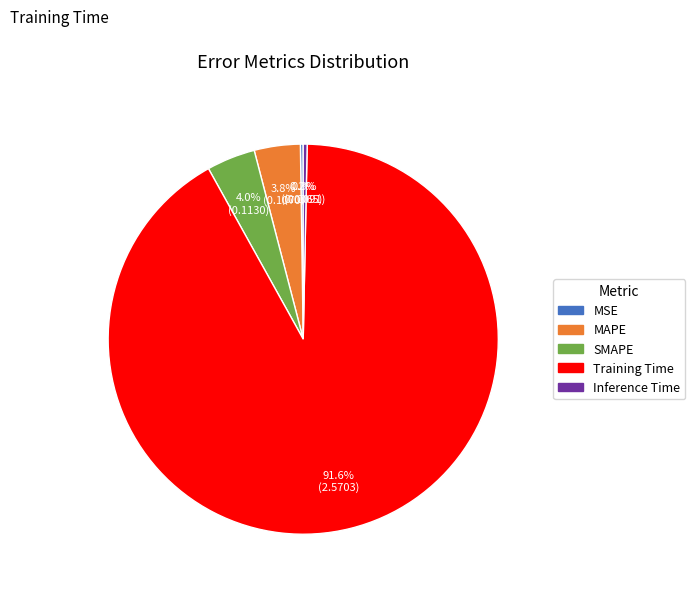

To the nearest percent, what is the difference between the largest and smallest slice percentages?

91%